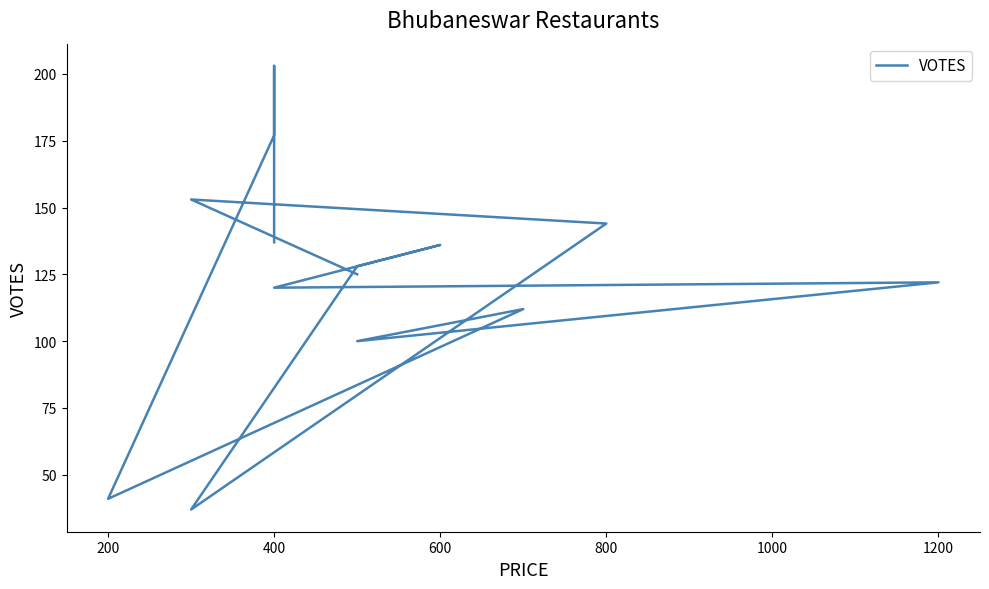

What is the minimum value shown in the chart?

37